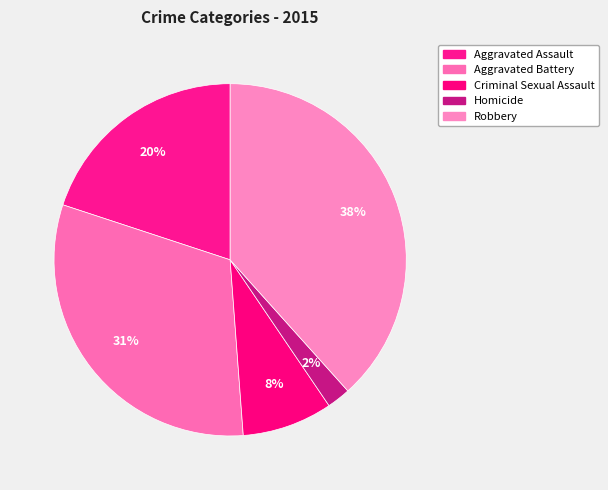

How many segments does this pie chart have?

5